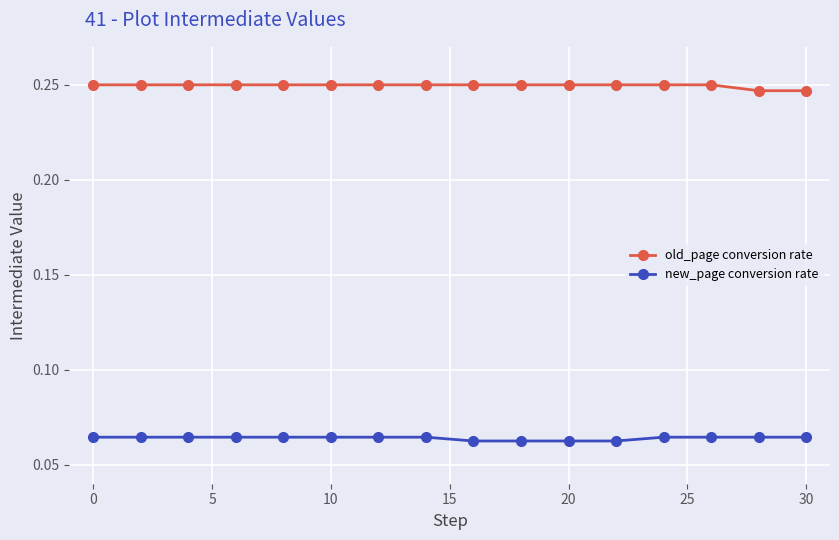

At how many categories does at least one series exceed 0?

16